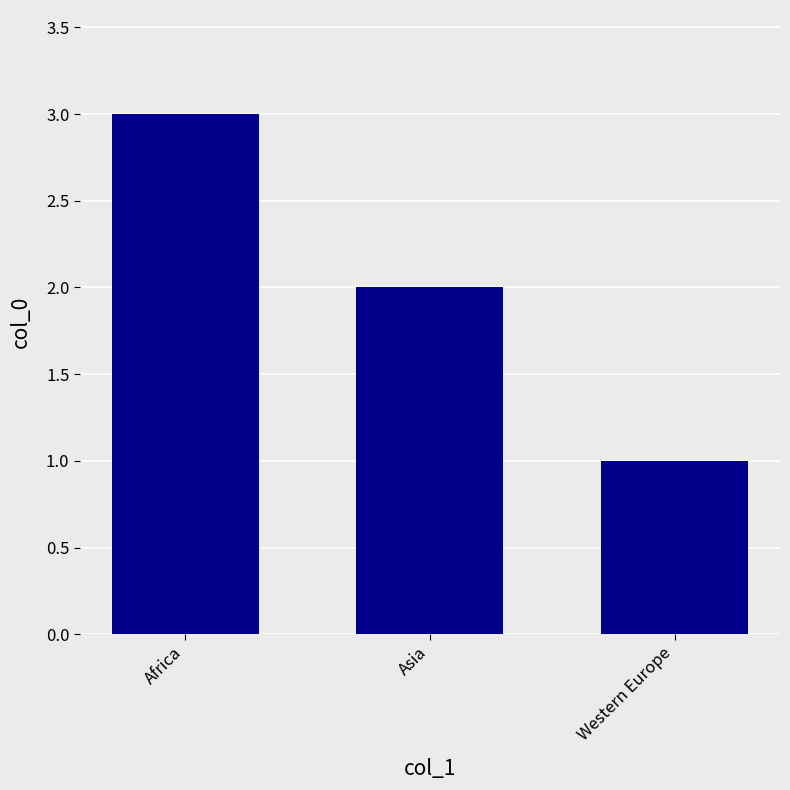

What is the label of the 1st bar from the right?

Western Europe